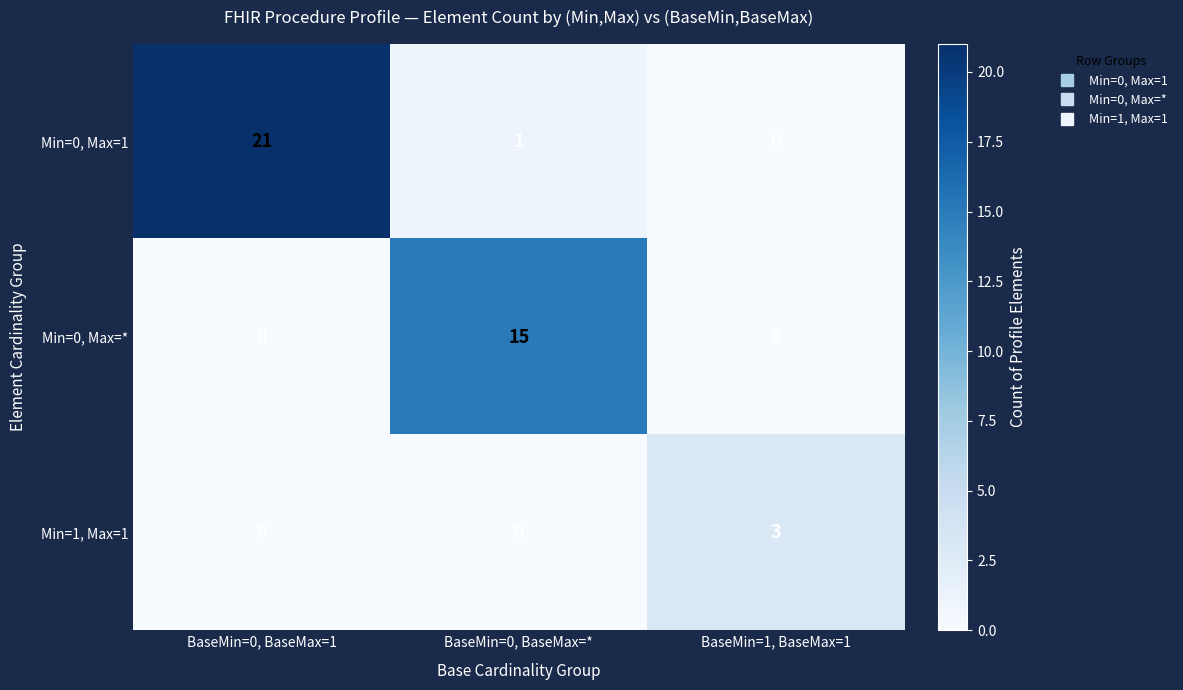

The value of Min=0, Max=* at BaseMin=0, BaseMax=* is 20. True or false?

False